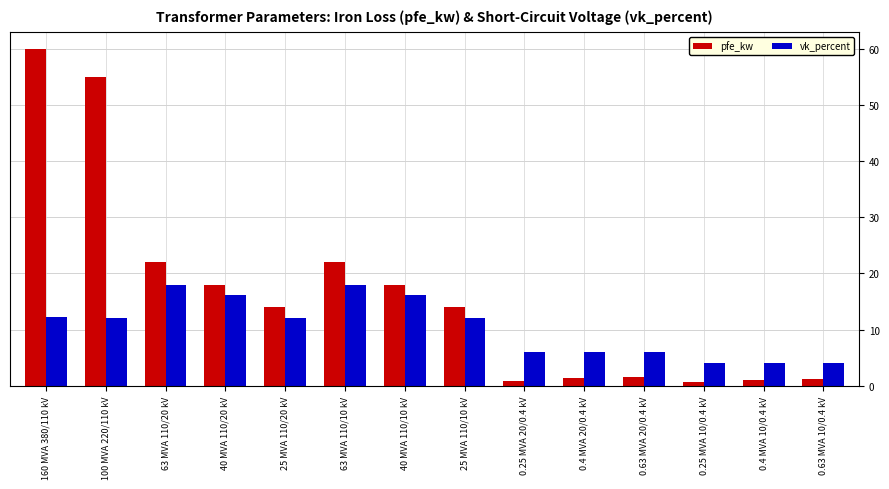

What is the difference between the second highest and second lowest values in the vk_percent series?

14.0